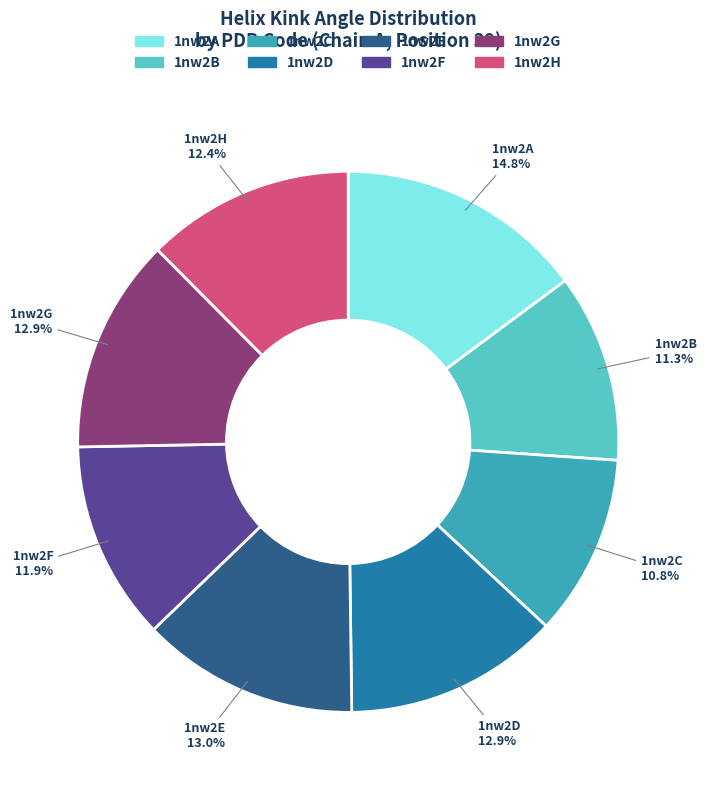

How many slices are in this pie chart?

8